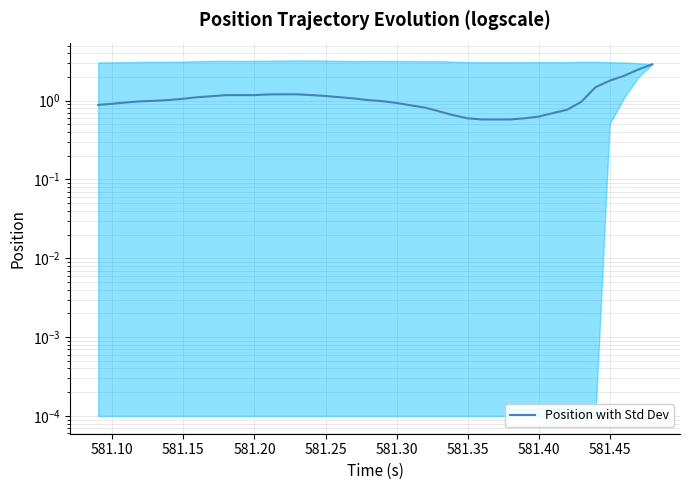

How many data points are less than 1?

20